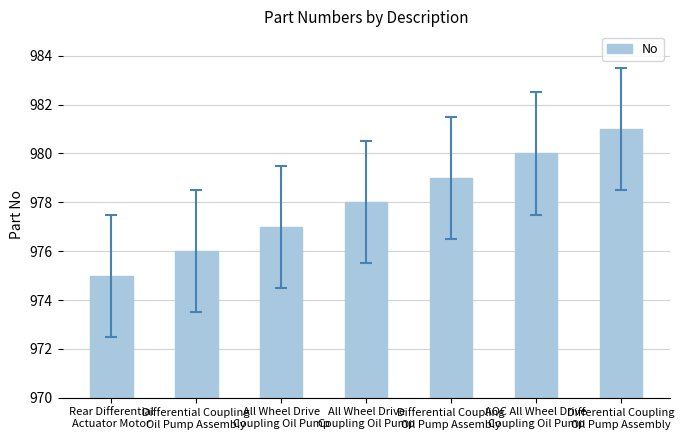

How many values are between 976 and 980?

5